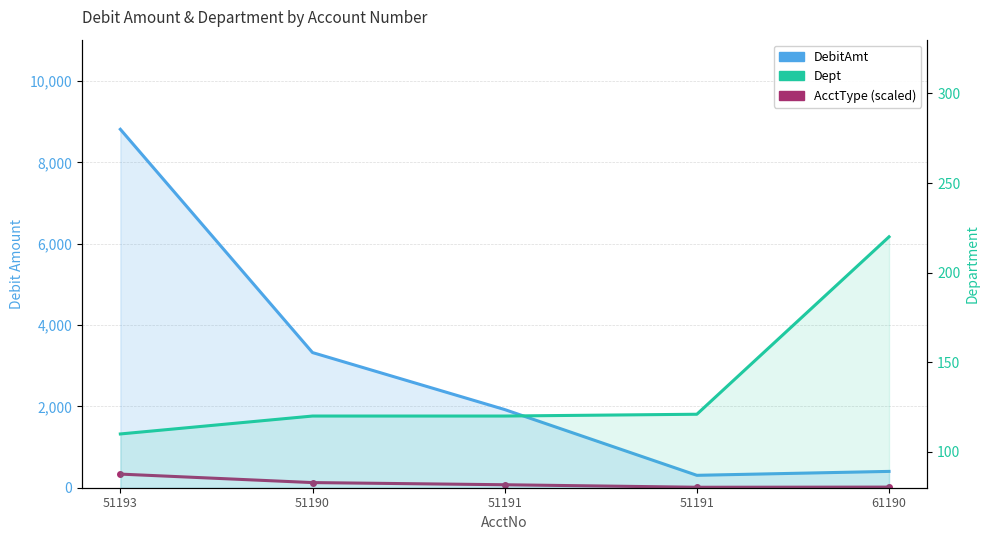

Is the value of DebitAmt at 51190 greater than the value of Dept at 51191?

Yes